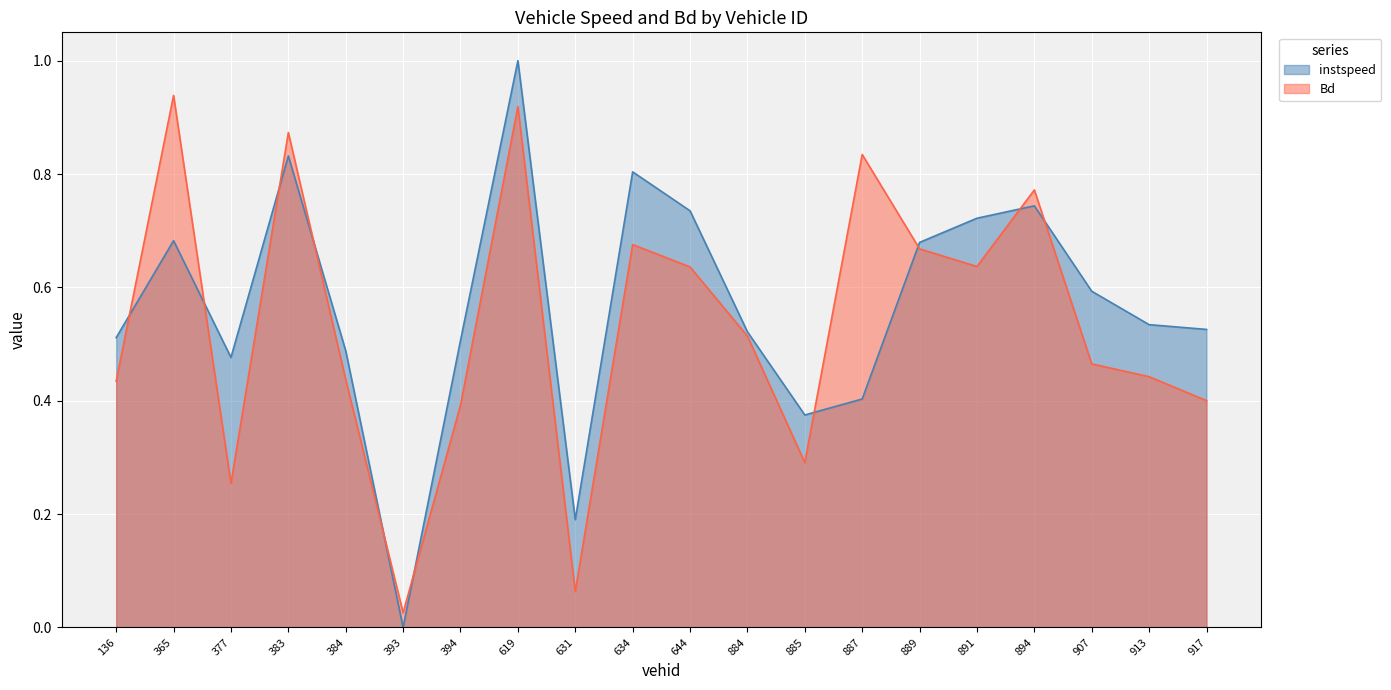

What is the difference between the maximum and second lowest values in the Bd series?

0.9